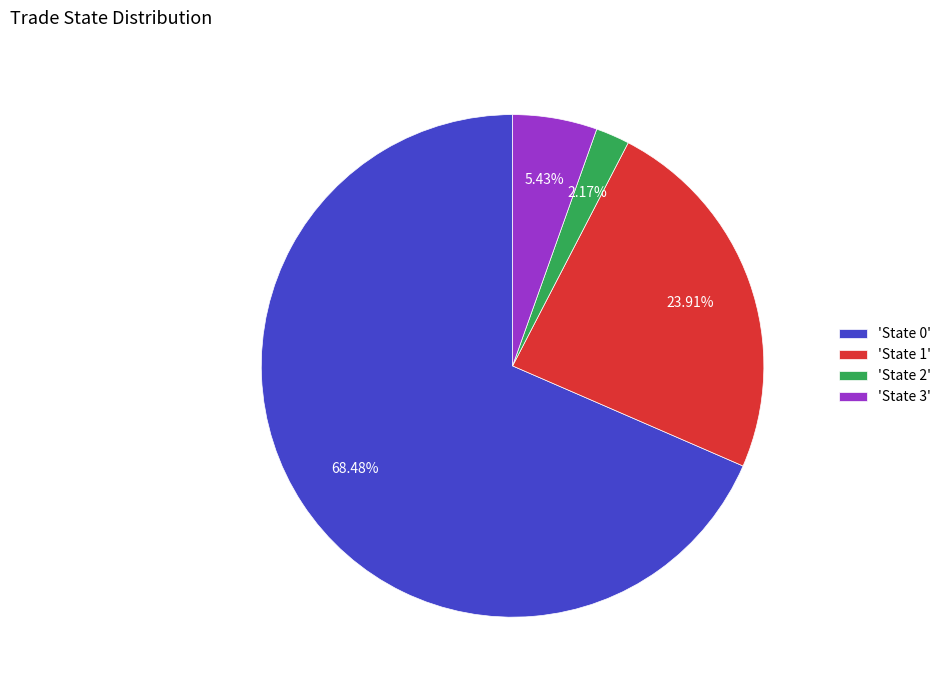

Does any single category account for the majority?

Yes